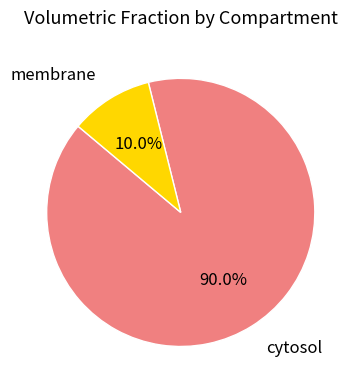

Between cytosol and membrane, which is larger?

cytosol